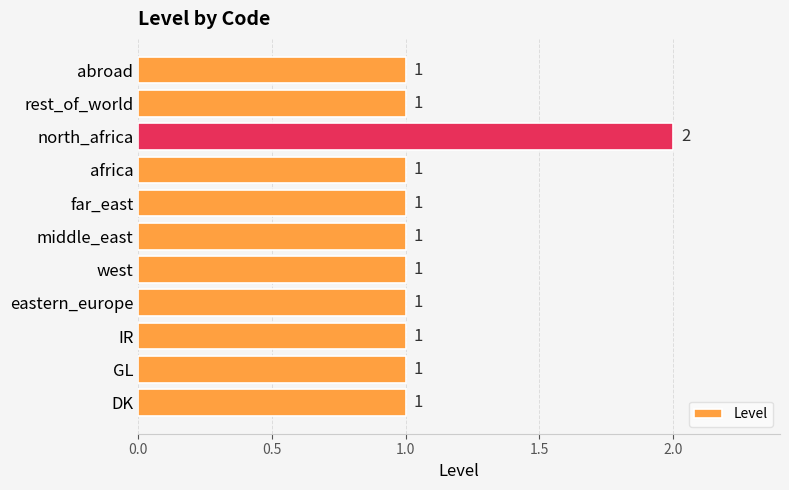

Count the number of categories in the chart.

11